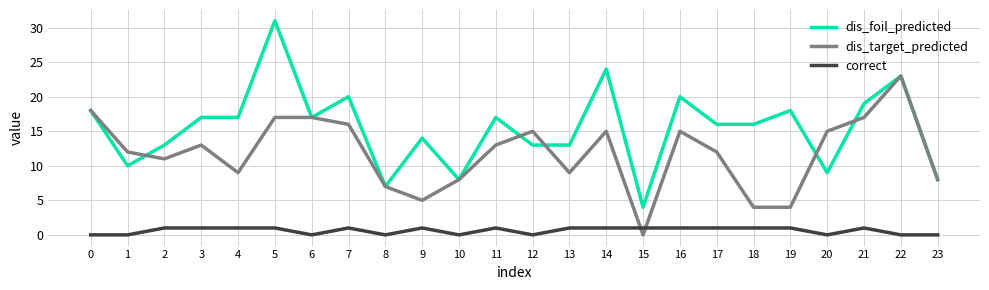

At which category is the sum across all series the highest?

5